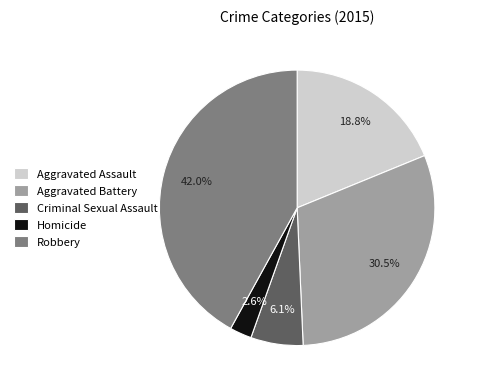

How many slices are in this pie chart?

5